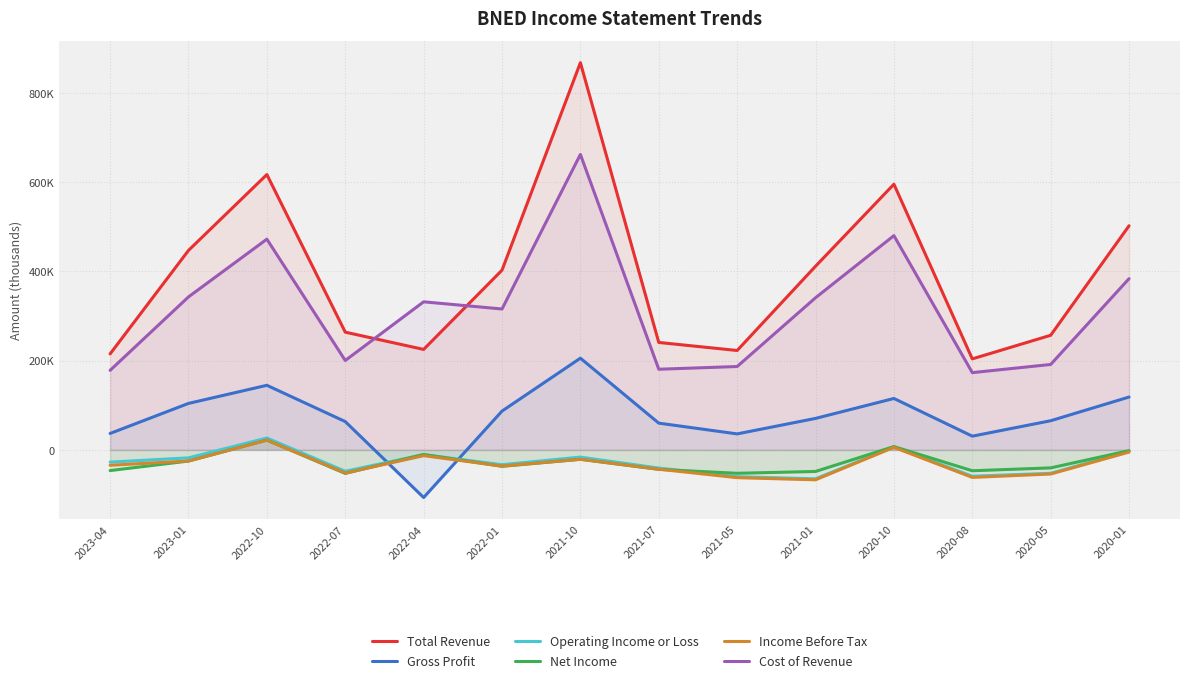

Reading right to left, extract all data points from this chart.

Total Revenue: 502300	256900	204000	595500	411600	222800	240800	867800	402800	225200	263900	617100	447100	215200
Gross Profit: 118500	65400	30800	115300	70600	35900	60000	205600	87000	-106700	63500	144800	104200	36900
Operating Income or Loss: -3000	-52400	-58900	6700	-64700	-60000	-40700	-16100	-33100	-10600	-47900	26700	-17800	-27400
Net Income: -1700	-40300	-46700	7500	-48300	-52400	-43600	-21100	-36800	-10200	-52700	22100	-25000	-46300
Income Before Tax: -4900	-54000	-61600	5800	-67000	-62200	-43200	-20900	-36200	-12900	-51800	21800	-24800	-34400
Cost of Revenue: 383800	191500	173200	480200	341000	186900	180800	662200	315800	331900	200400	472300	342900	178300